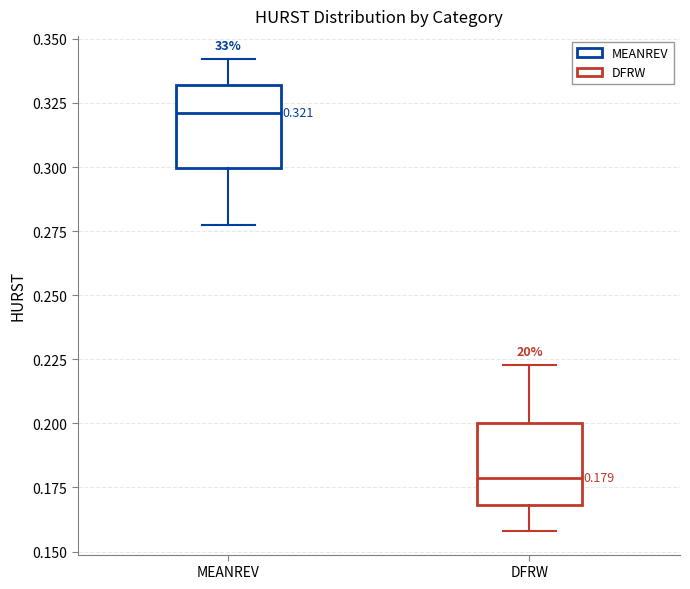

Which box has the highest median line?

MEANREV